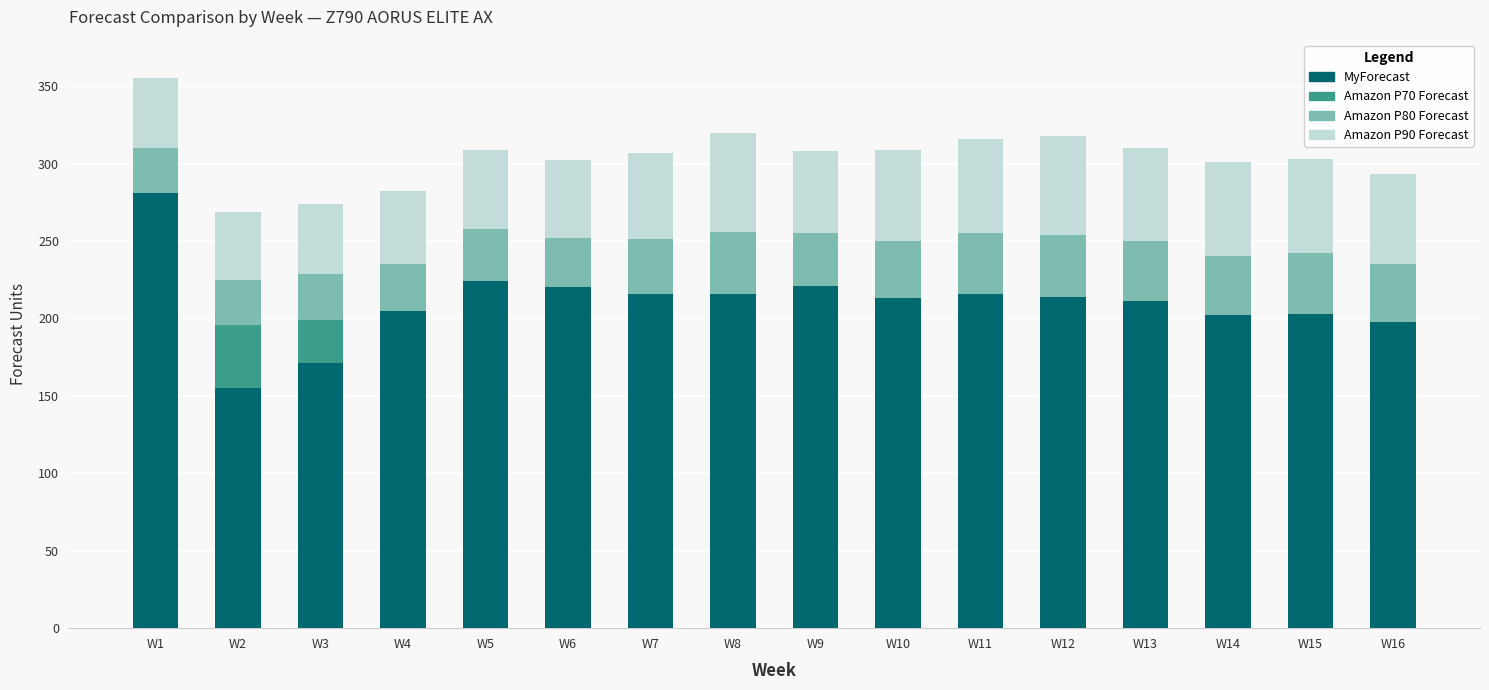

The value of MyForecast at W6 is 220. True or false?

True